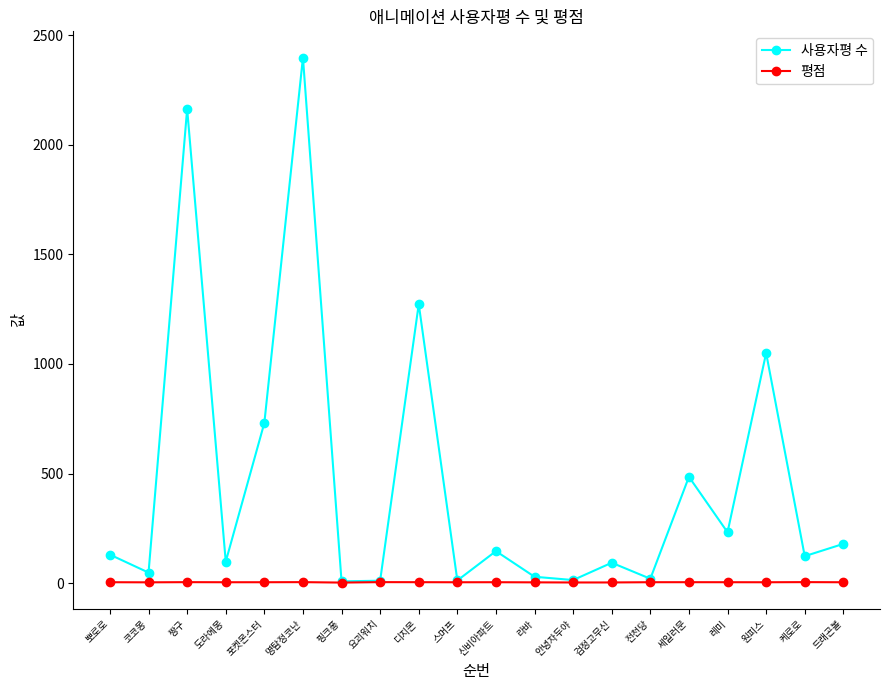

Is this an area chart (filled region under the line)?

No